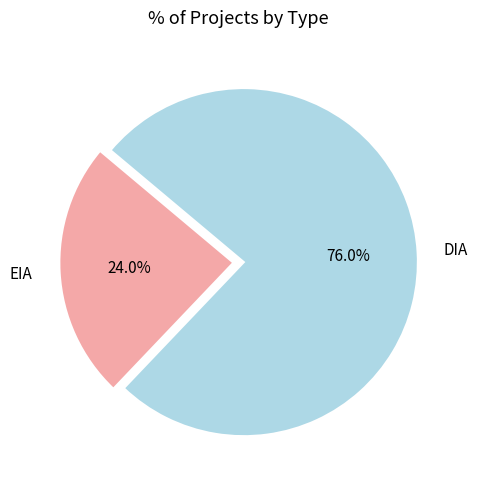

To the nearest percent, what percentage of the pie is DIA?

76%